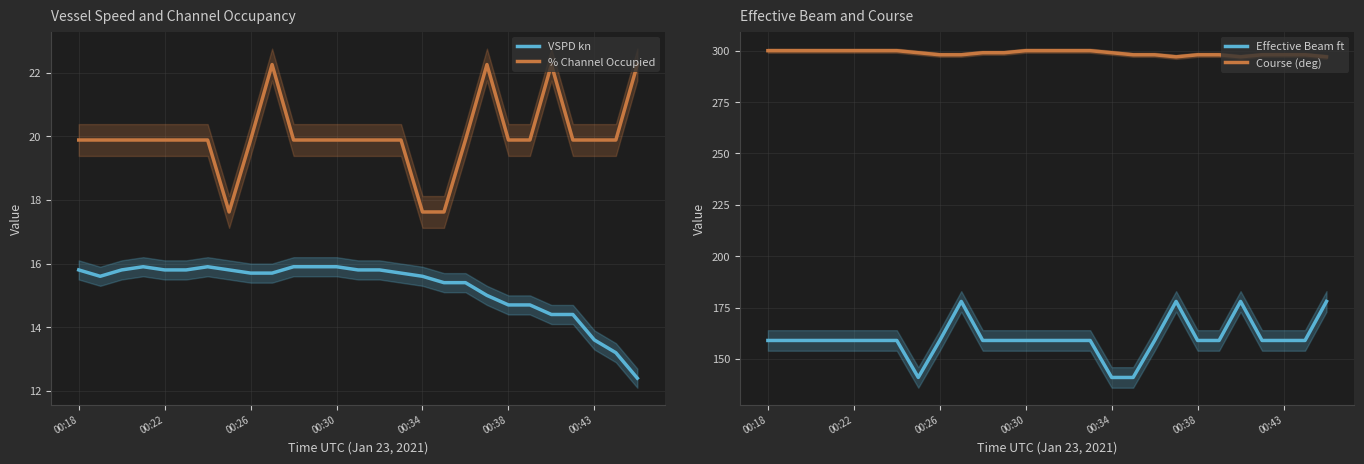

What are all the series names shown in the legend?

VSPD kn, % Channel Occupied, Effective Beam ft, Course (deg)